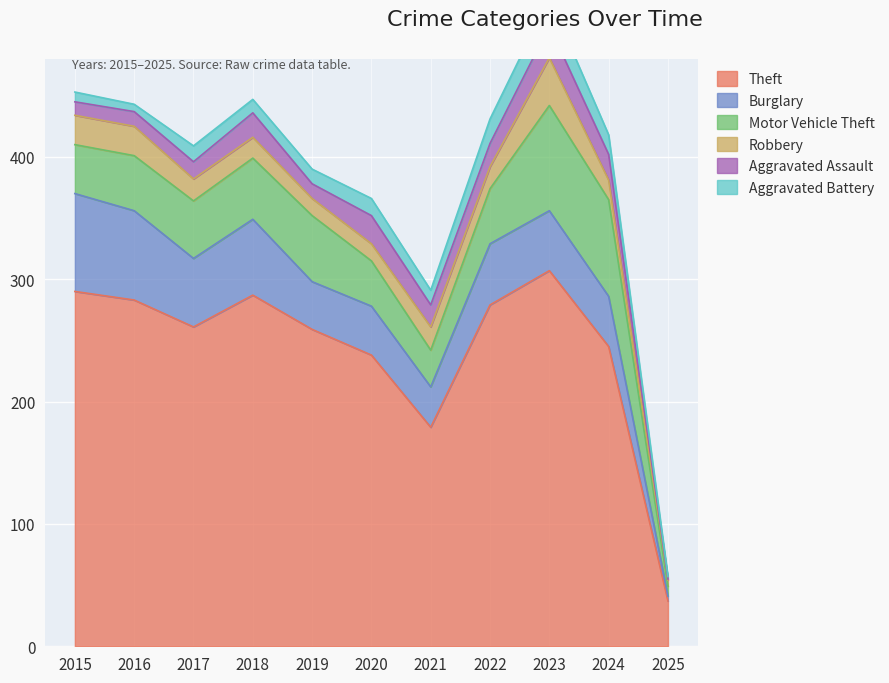

What is the difference between the highest and lowest values at 2019?

247